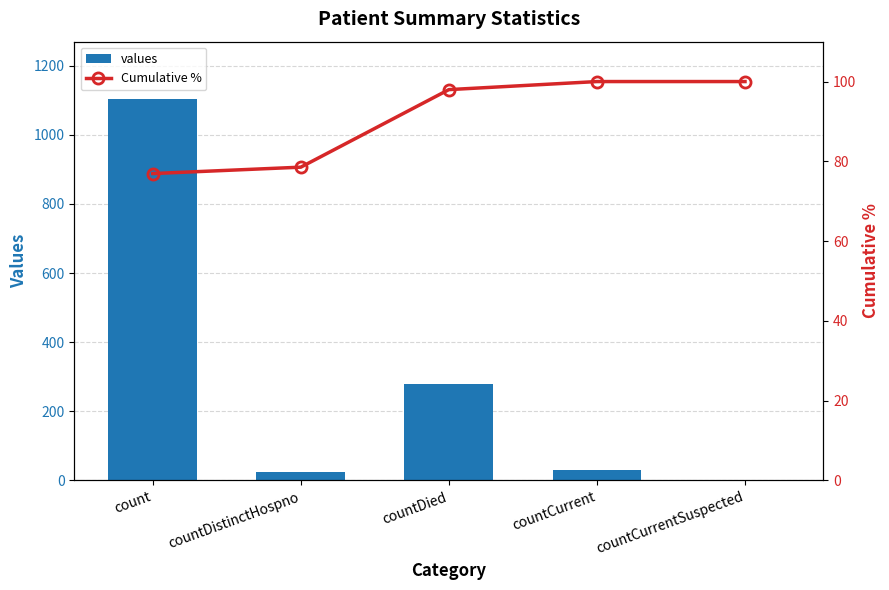

What is the difference between the Cumulative % values at countCurrent and count?

23.1